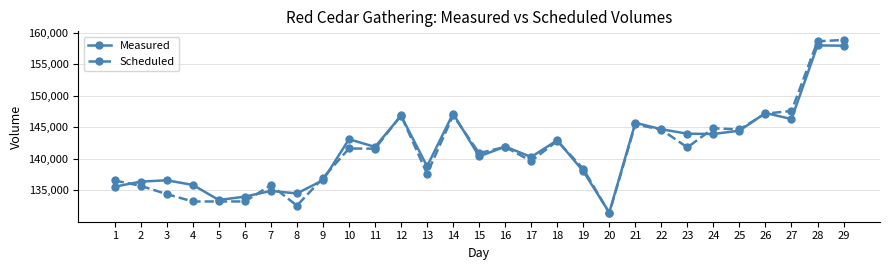

What is the total value across all series at 19?

276470